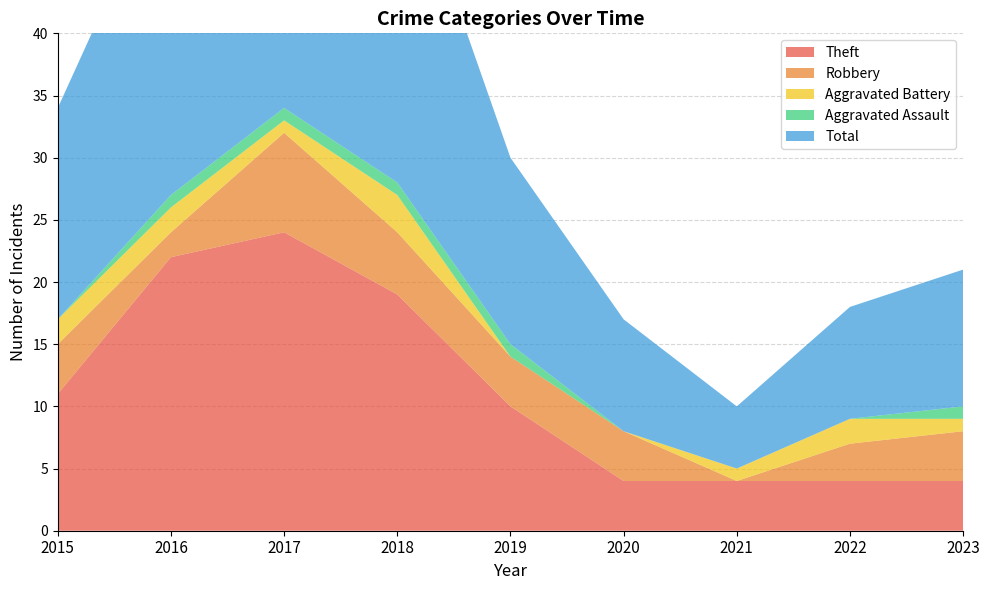

Reading left to right, list all the values displayed in this chart.

Theft: 11	22	24	19	10	4	4	4	4
Robbery: 4	2	8	5	4	4	0	3	4
Aggravated Battery: 2	2	1	3	0	0	1	2	1
Aggravated Assault: 0	1	1	1	1	0	0	0	1
Total: 17	27	35	28	15	9	5	9	11